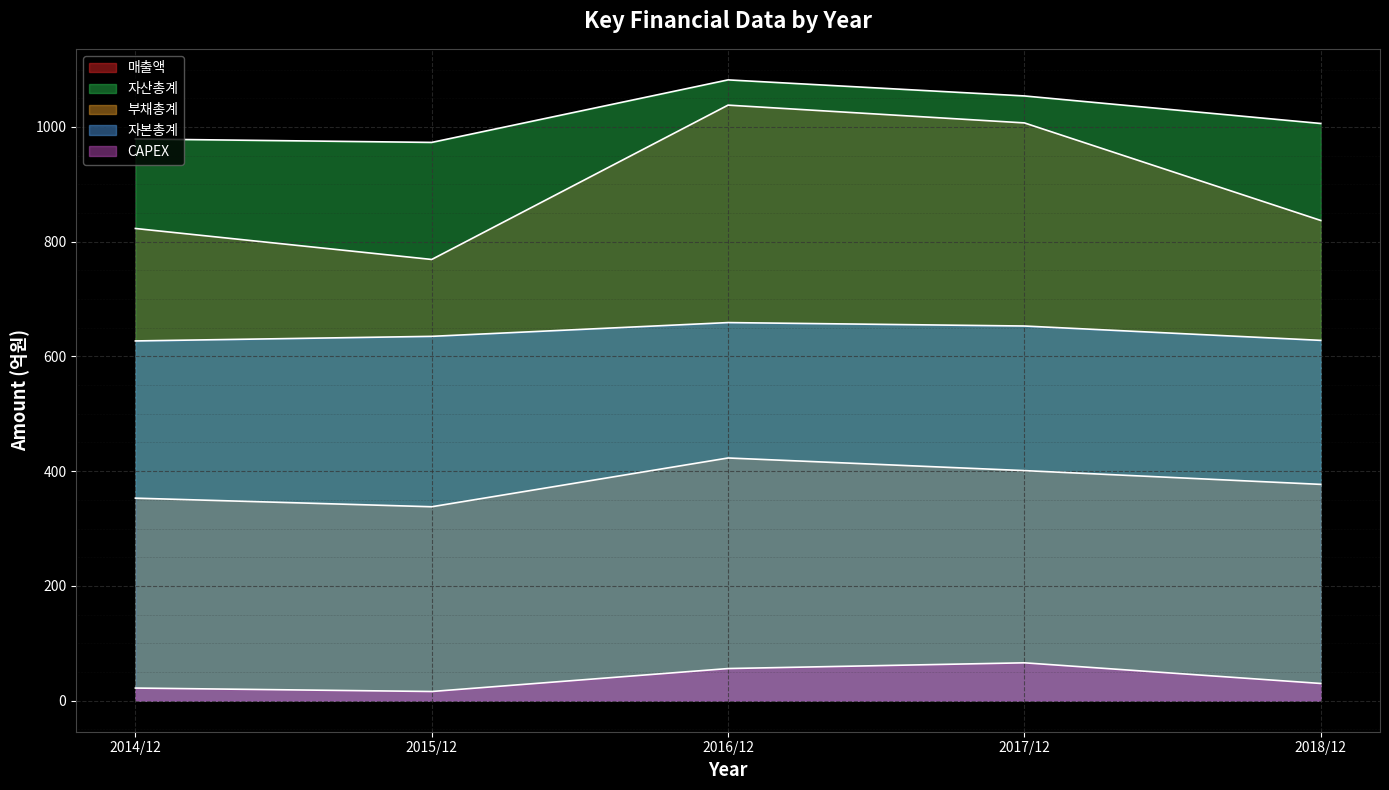

What is the value of the 자산총계 point at the 2nd from the left?

973